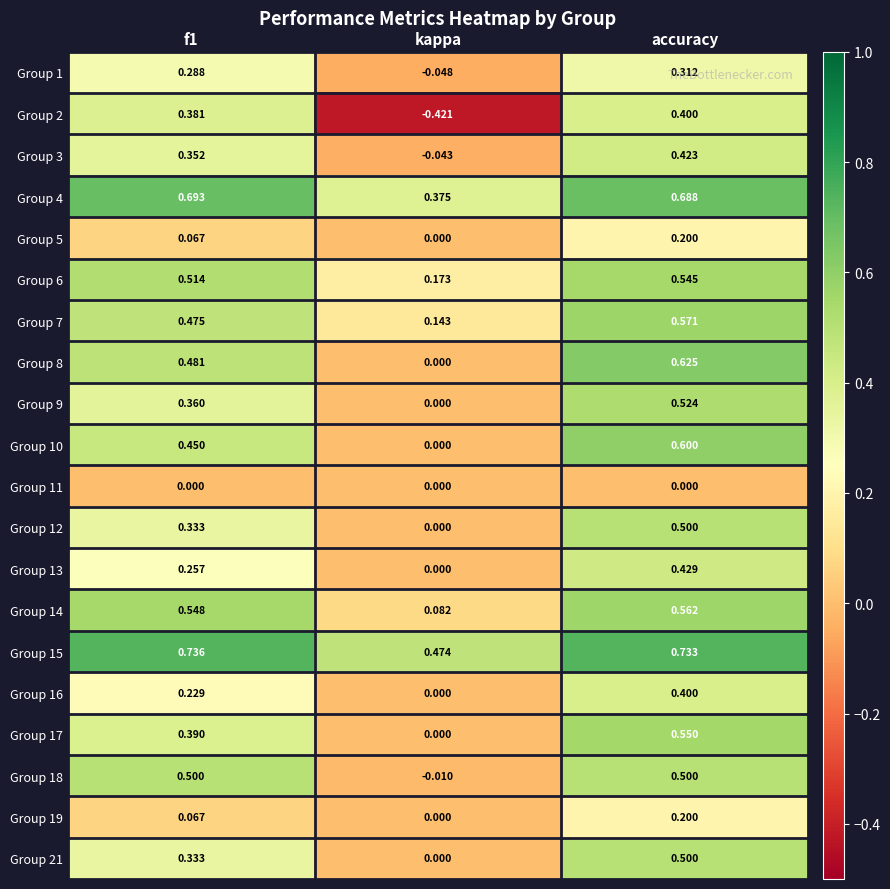

At which label is Group 16 closest to 0?

kappa